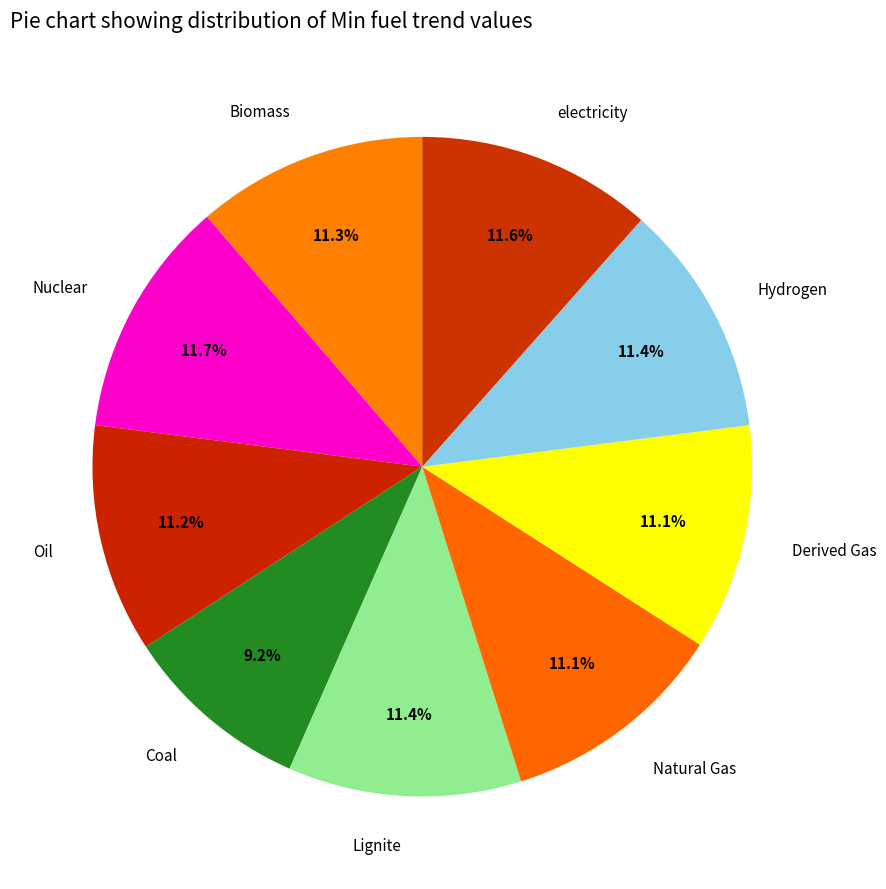

True or false: Natural Gas accounts for 26% of the total.

False